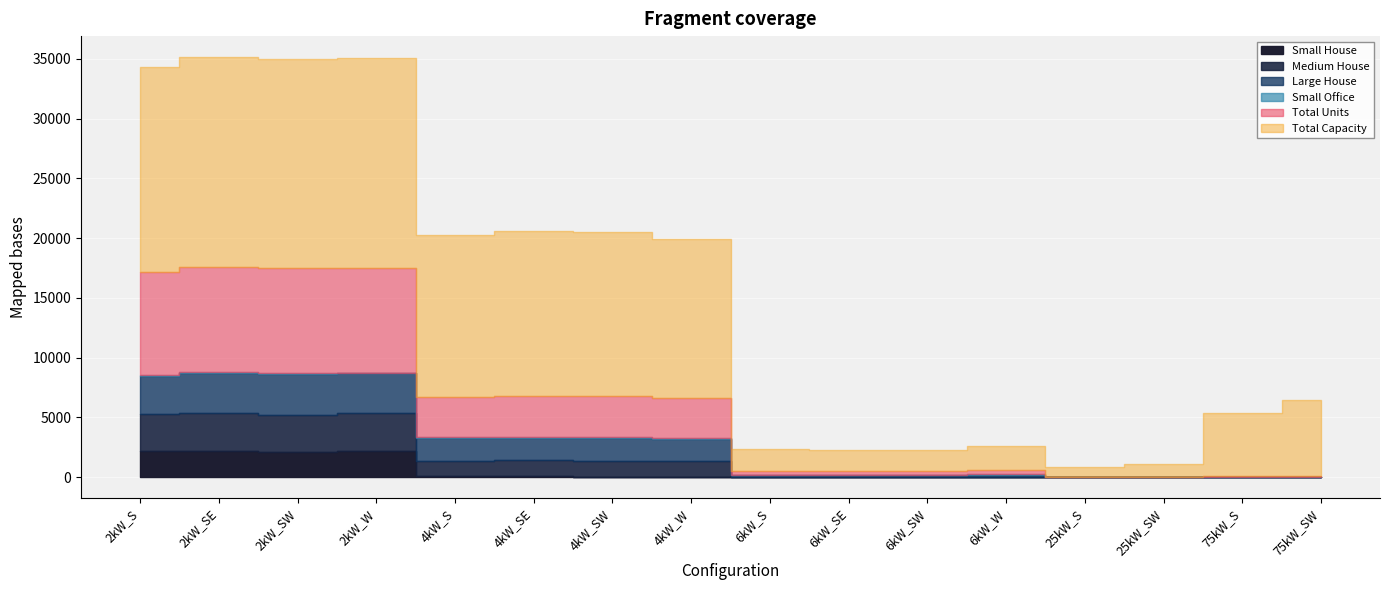

The value of Small House at 6kW_W is 0. True or false?

True